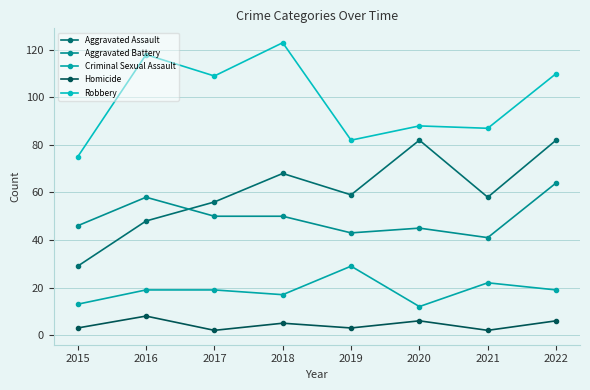

Count the number of data series in this chart.

5